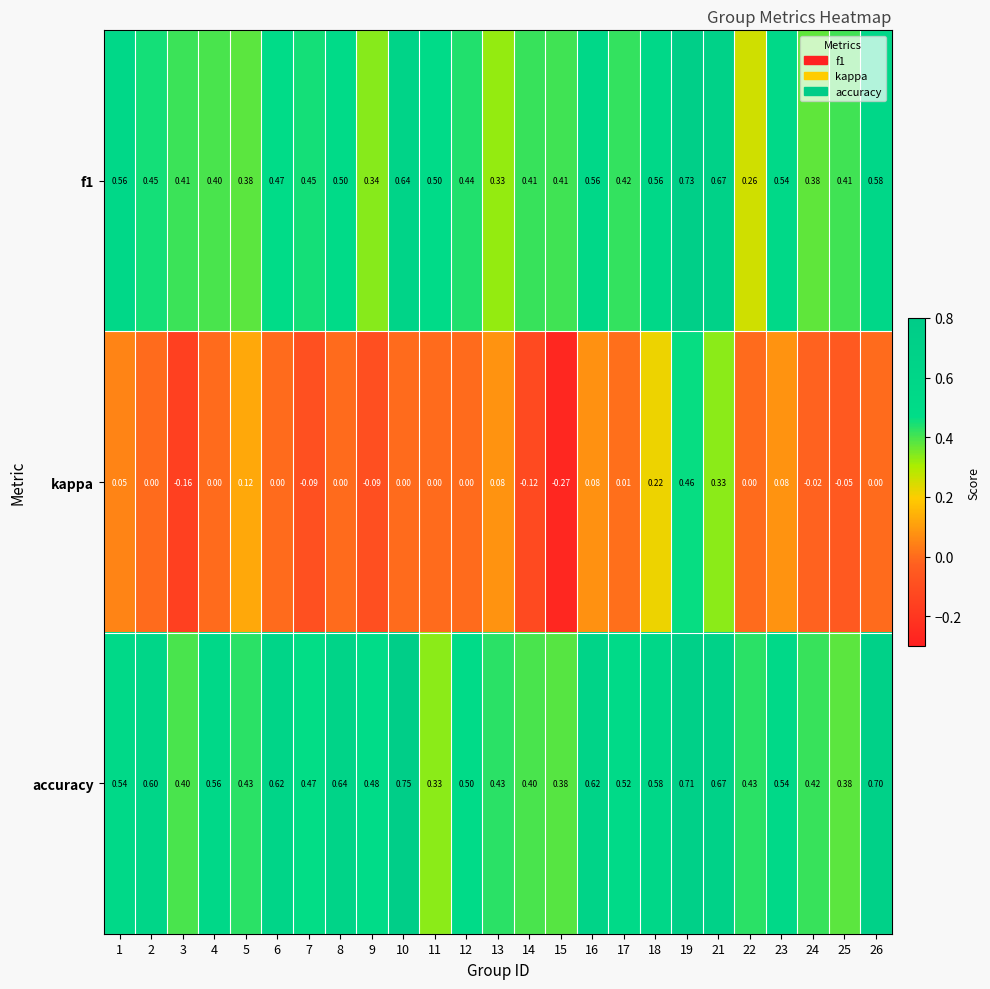

Which series has the largest total across all categories?

accuracy